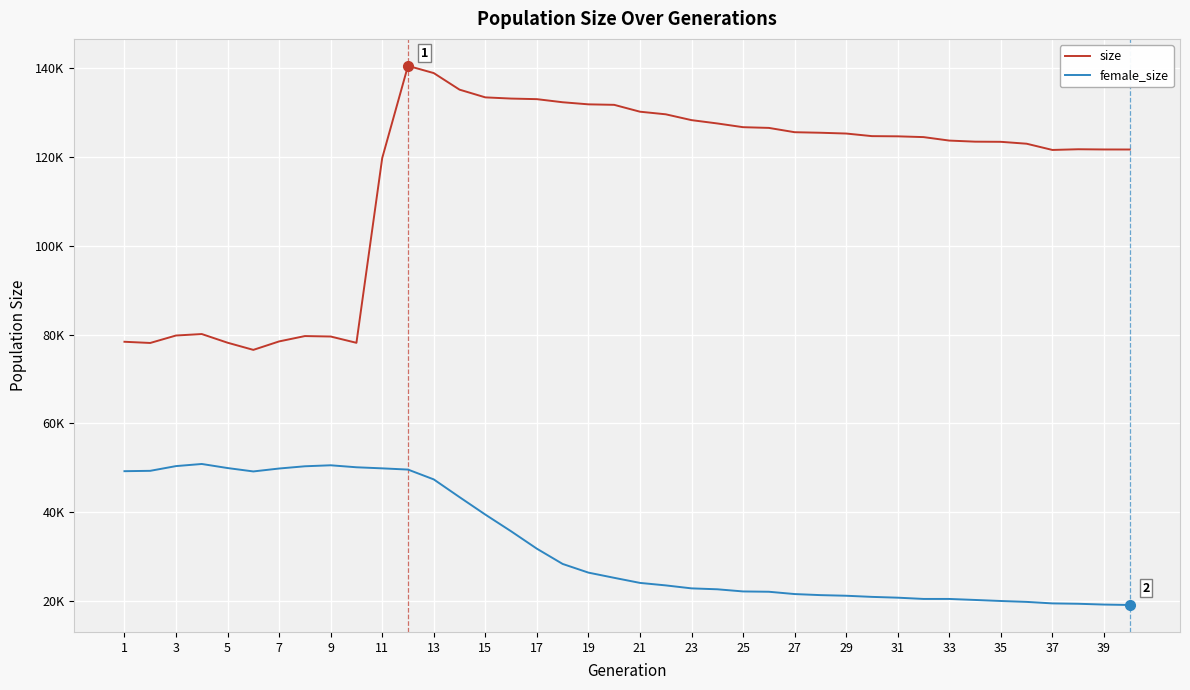

Is this an area chart (filled region under the line)?

No